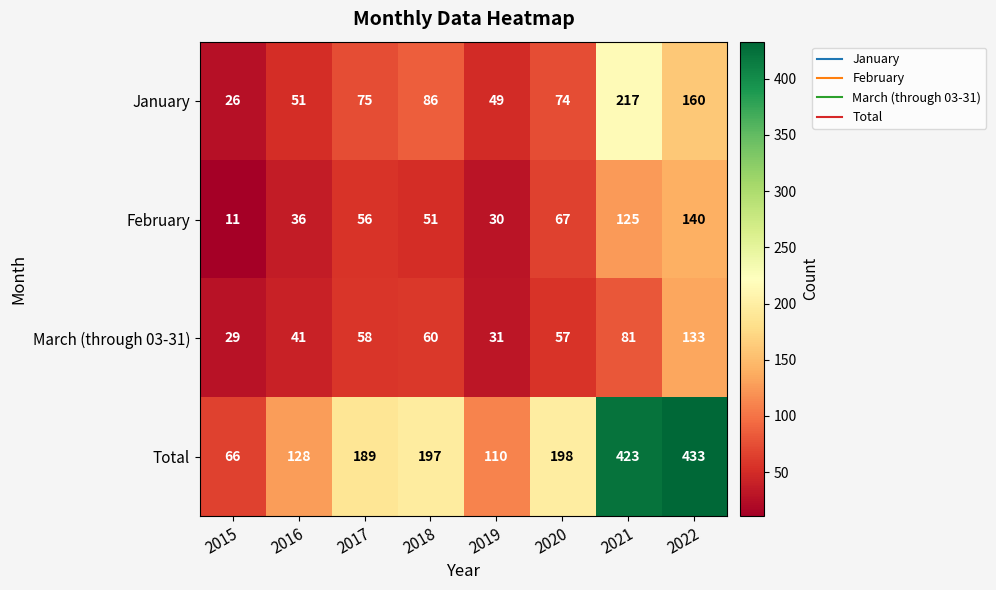

Which series has the largest total across all categories?

Total